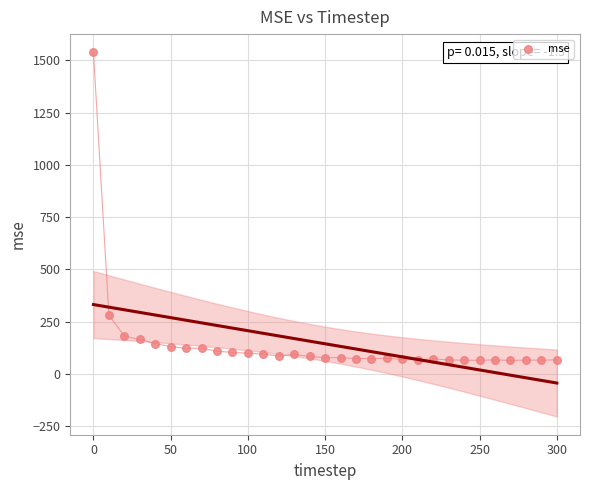

What is the range of X values (max minus min)?

300.0